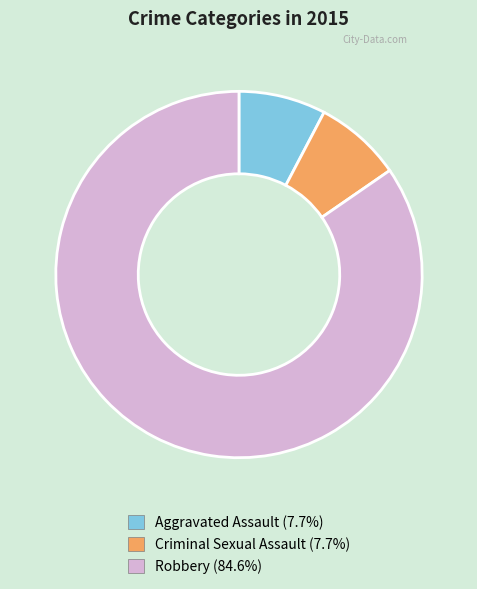

Combined, do Criminal Sexual Assault and Aggravated Assault account for over 50%?

No